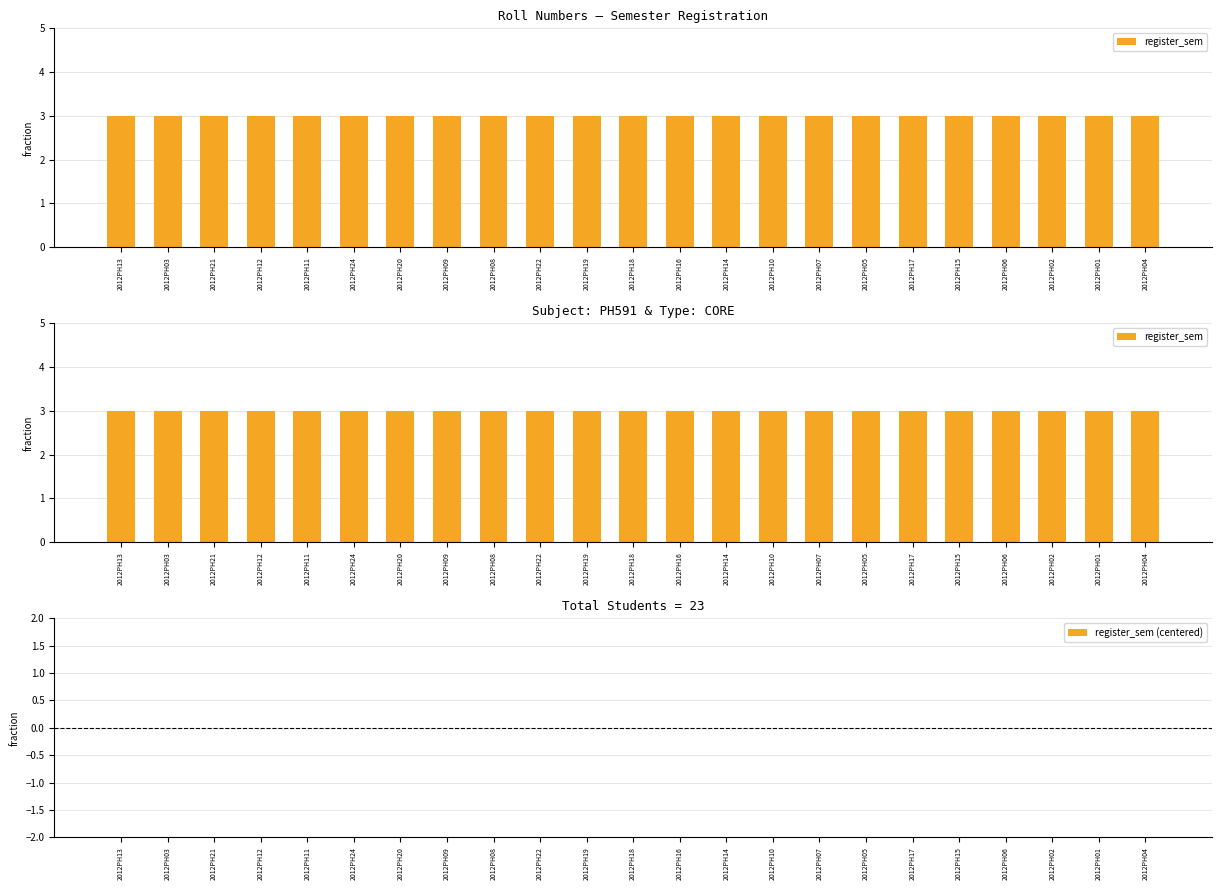

Which series has the widest spread of values?

register_sem